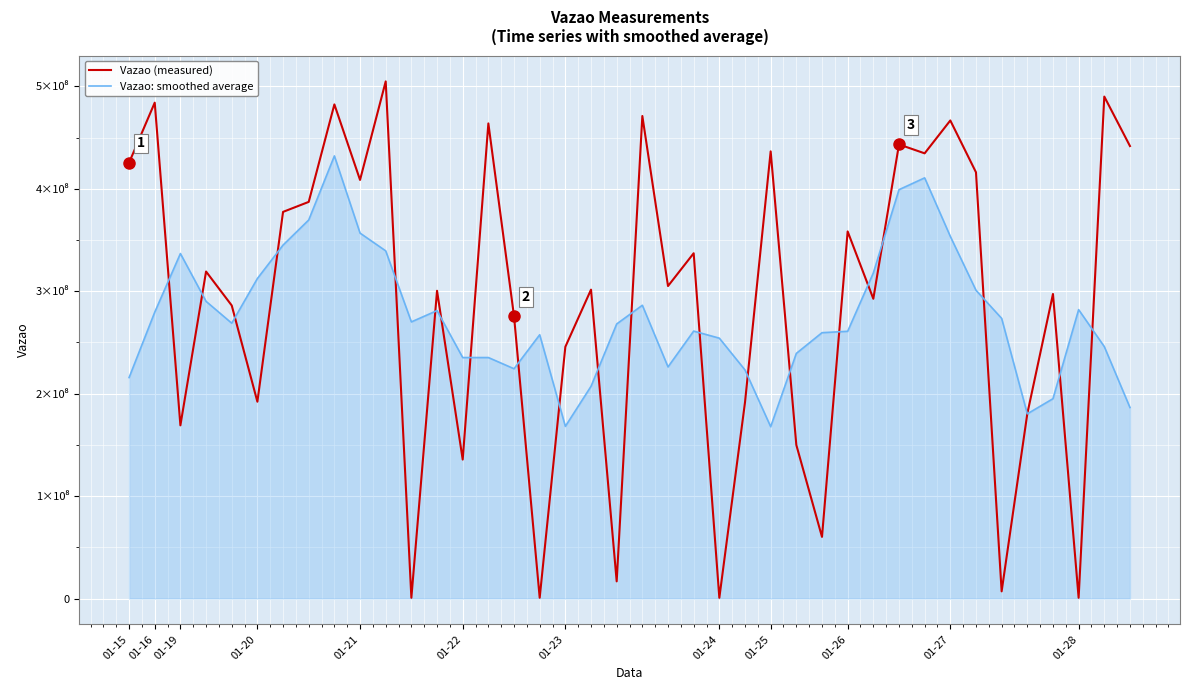

After their last crossing, which series has the higher values: Vazao: smoothed average or Vazao (measured)?

Vazao (measured)